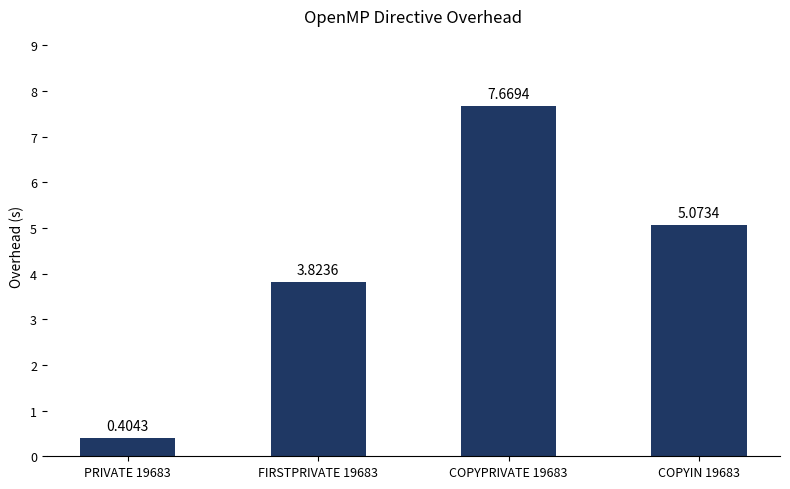

Between COPYIN 19683 and COPYPRIVATE 19683, which is larger?

COPYPRIVATE 19683